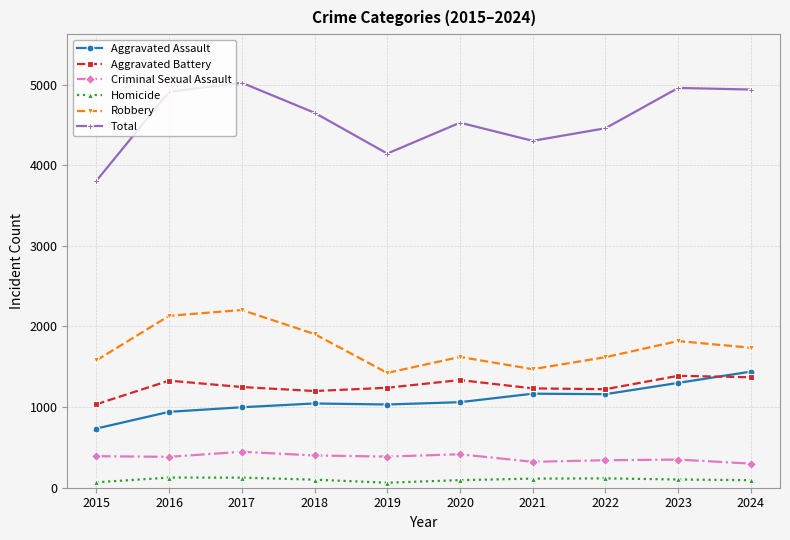

True or false: Total has more than 0 points higher than both neighbors.

True